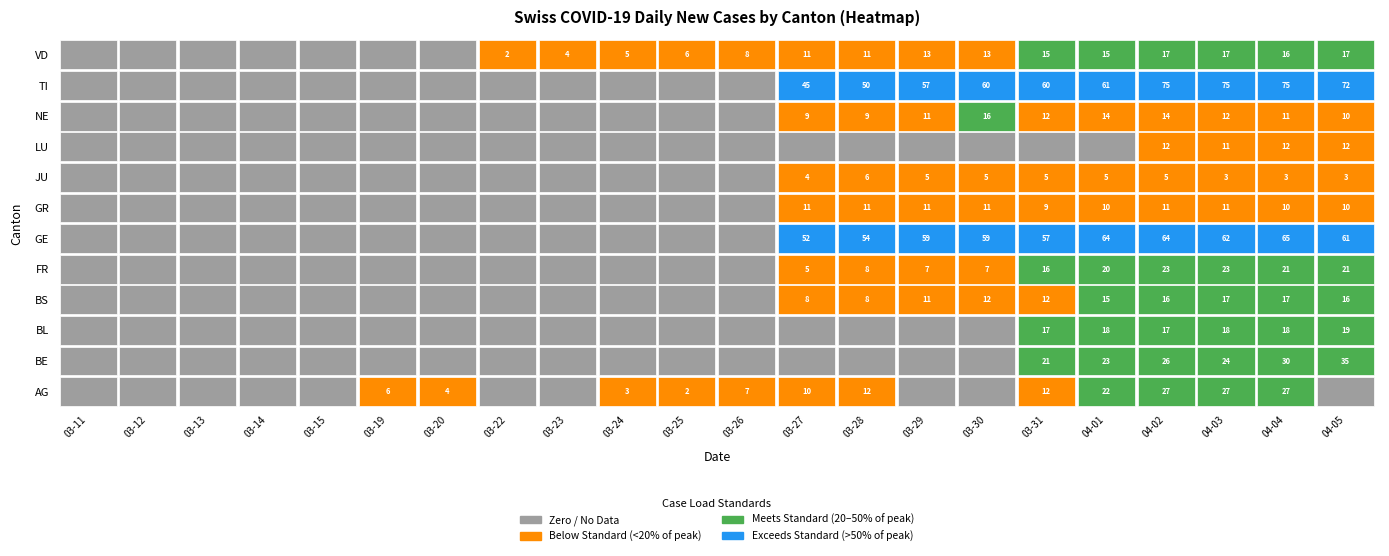

The VD series shows 0 at 2020-03-11. True or false?

True